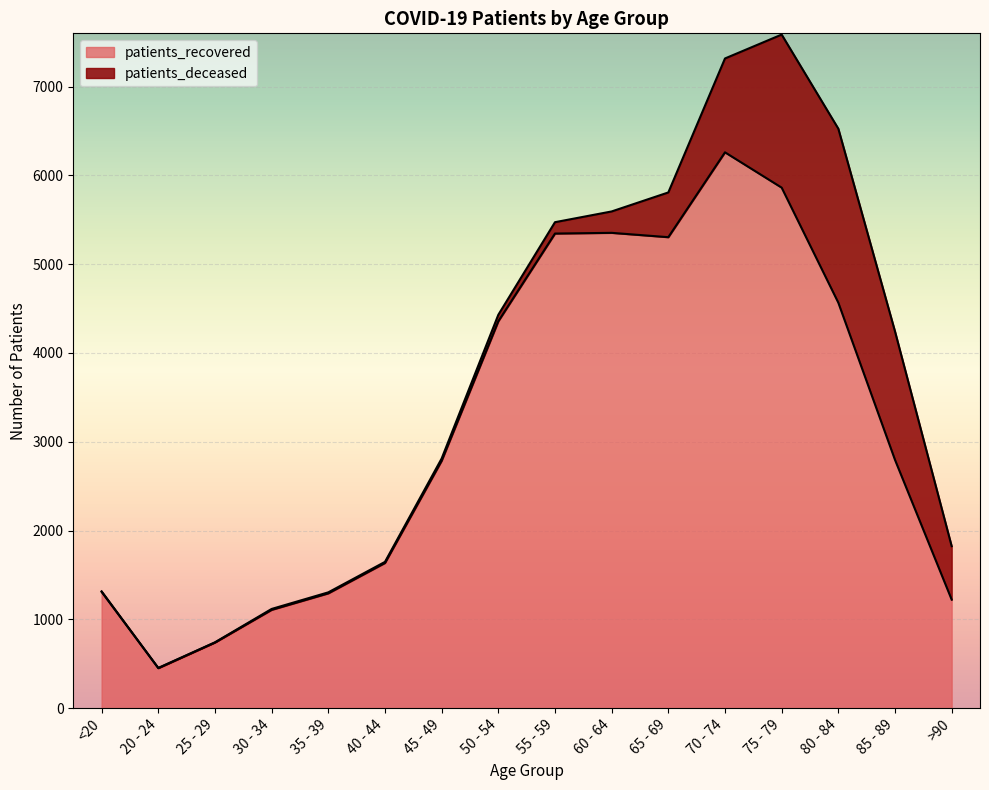

What position from the left is 20 - 24?

2